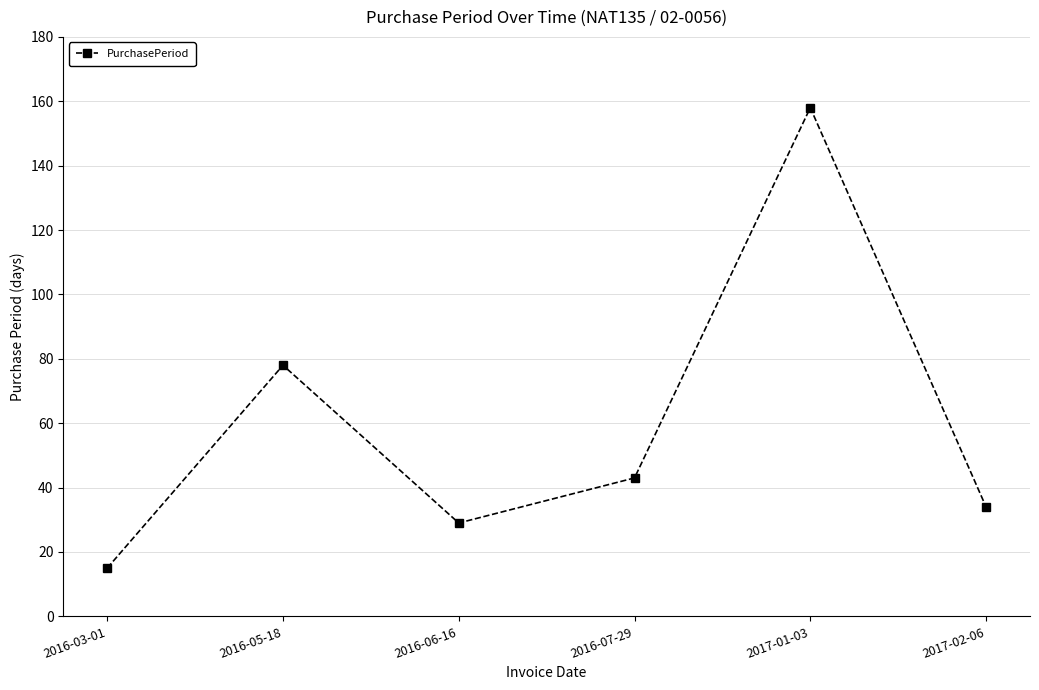

Reading right to left, list all the values displayed in this chart.

2017-02-06=34	2017-01-03=158	2016-07-29=43	2016-06-16=29	2016-05-18=78	2016-03-01=15